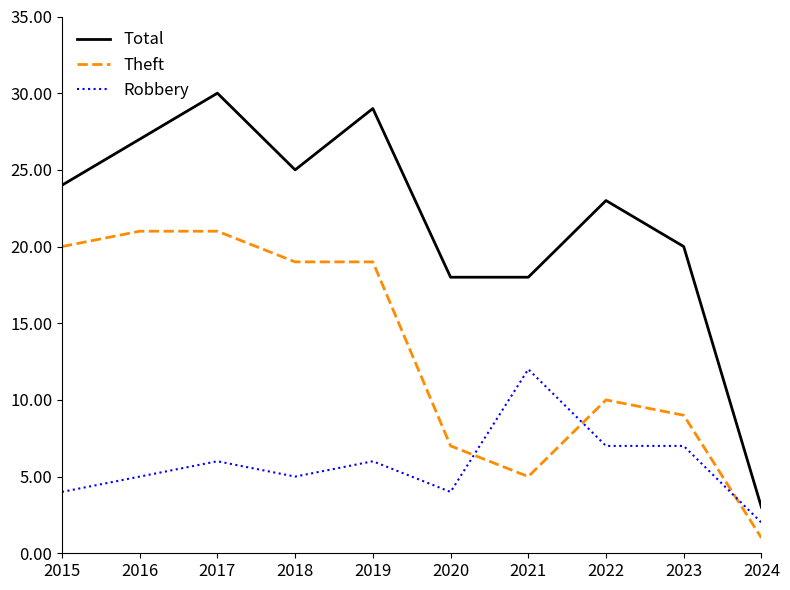

How many lines are shown in the chart?

3